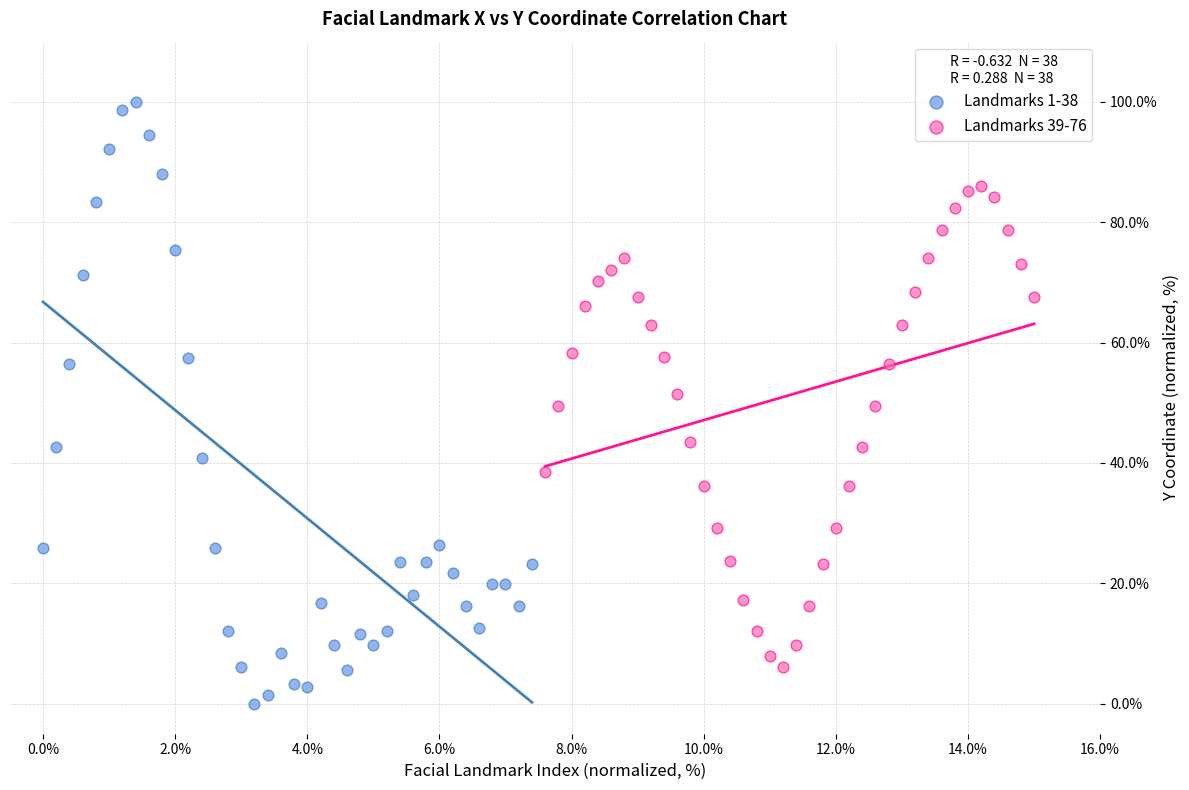

What are all the series names shown in the legend?

Landmarks 1-38, Landmarks 39-76